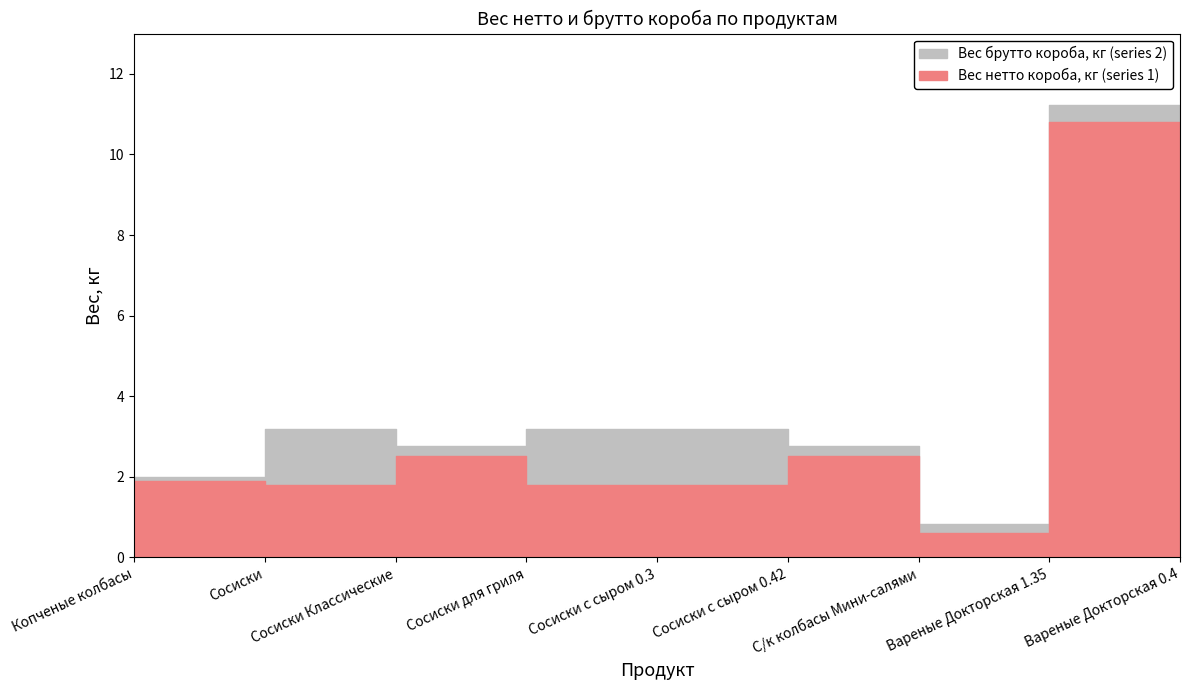

Reading left to right, transcribe all the data shown in this chart.

Вес нетто короба, кг (series 1): 1.9	1.8	2.5	1.8	1.8	2.5	0.6	10.8	4.0
Вес брутто короба, кг (series 2): 2.0	3.2	2.8	3.2	3.2	2.8	0.8	11.2	4.2